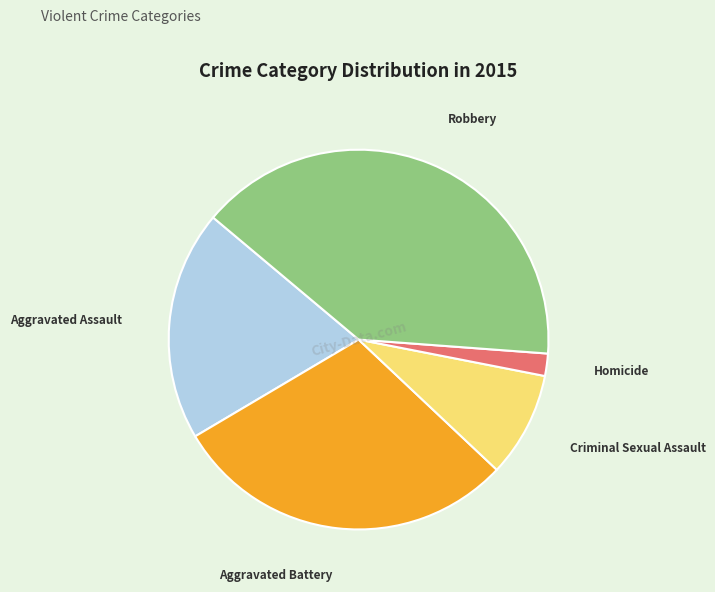

Count the number of slices in the pie.

5